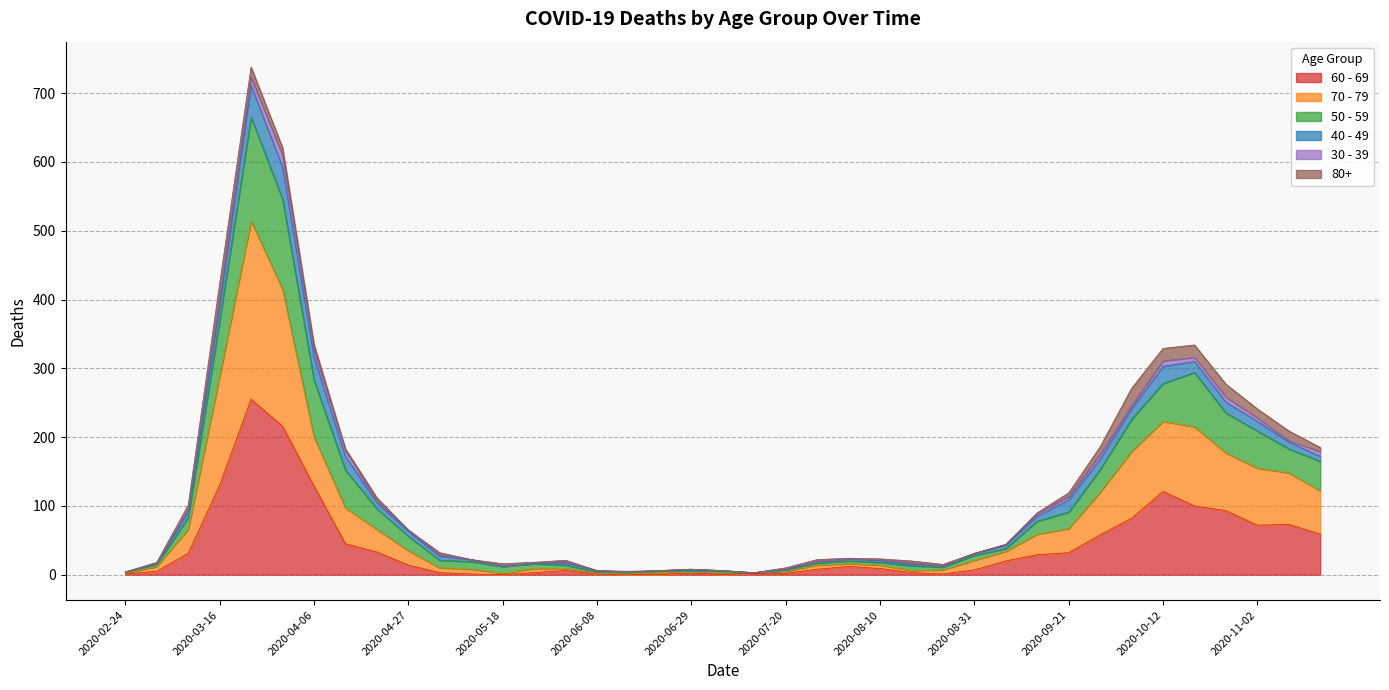

What is the total value across all series at 2020-11-02?

241